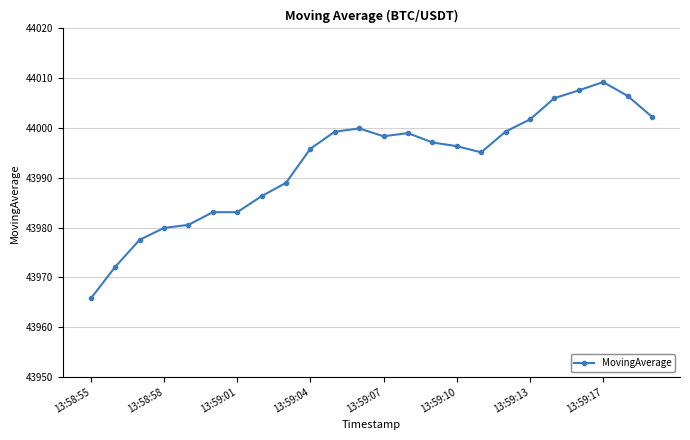

What is the maximum value shown in the chart?

44009.2